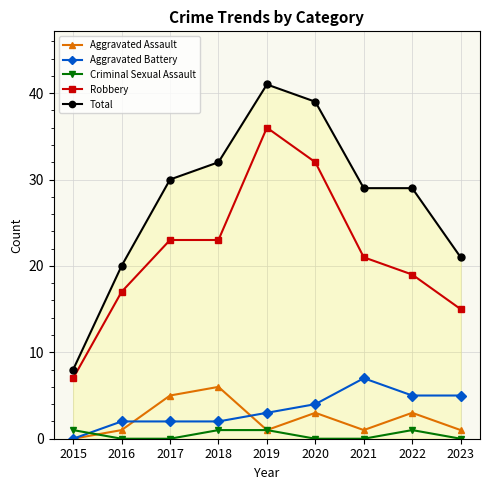

Reading right to left, transcribe all the data shown in this chart.

Aggravated Assault: 1	3	1	3	1	6	5	1	0
Aggravated Battery: 5	5	7	4	3	2	2	2	0
Criminal Sexual Assault: 0	1	0	0	1	1	0	0	1
Robbery: 15	19	21	32	36	23	23	17	7
Total: 21	29	29	39	41	32	30	20	8